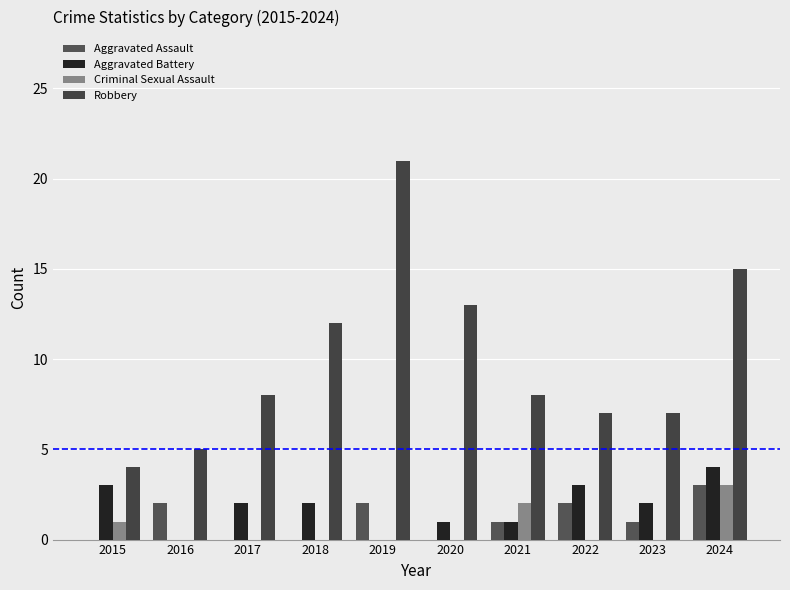

Reading right to left, extract all data points from this chart.

Aggravated Assault: 2024=3	2023=1	2022=2	2021=1	2020=0	2019=2	2018=0	2017=0	2016=2	2015=0
Aggravated Battery: 2024=4	2023=2	2022=3	2021=1	2020=1	2019=0	2018=2	2017=2	2016=0	2015=3
Criminal Sexual Assault: 2024=3	2023=0	2022=0	2021=2	2020=0	2019=0	2018=0	2017=0	2016=0	2015=1
Robbery: 2024=15	2023=7	2022=7	2021=8	2020=13	2019=21	2018=12	2017=8	2016=5	2015=4